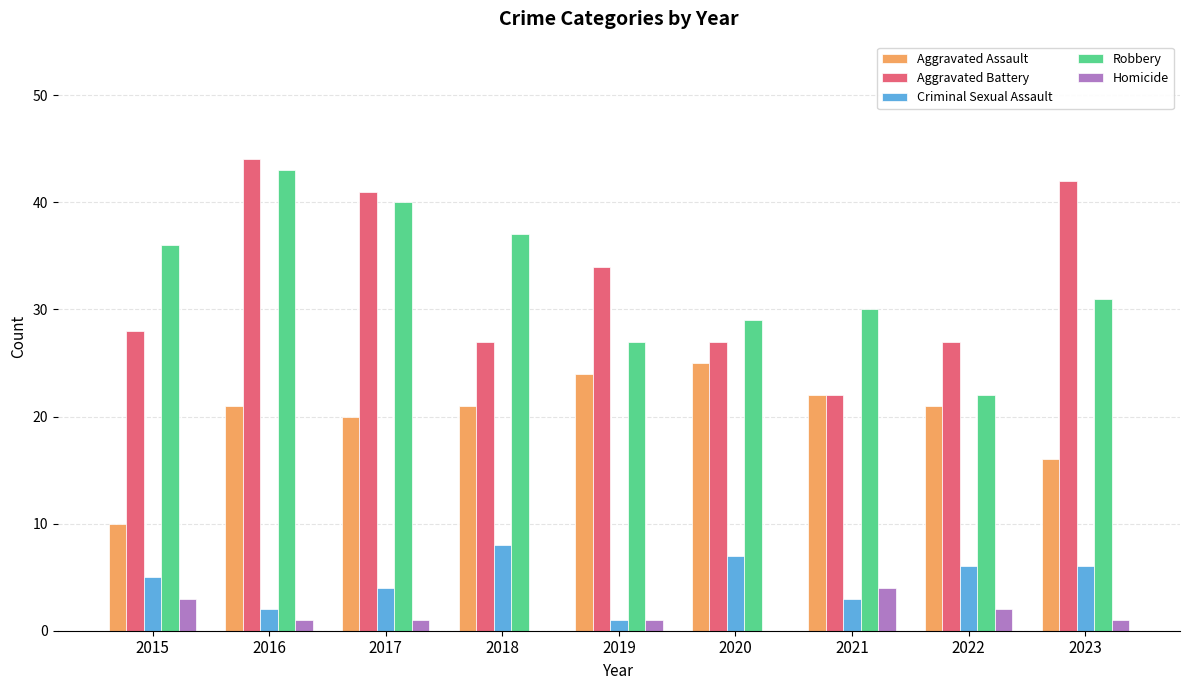

Count the number of data series in this chart.

5